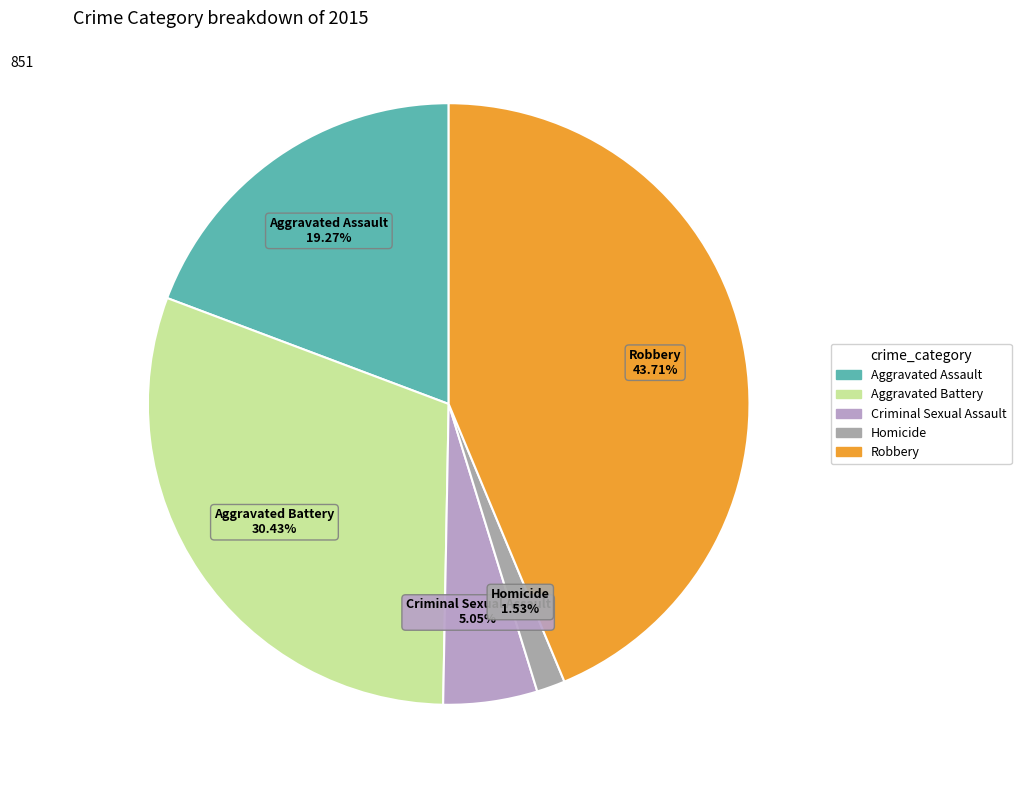

How many slices are in this pie chart?

5